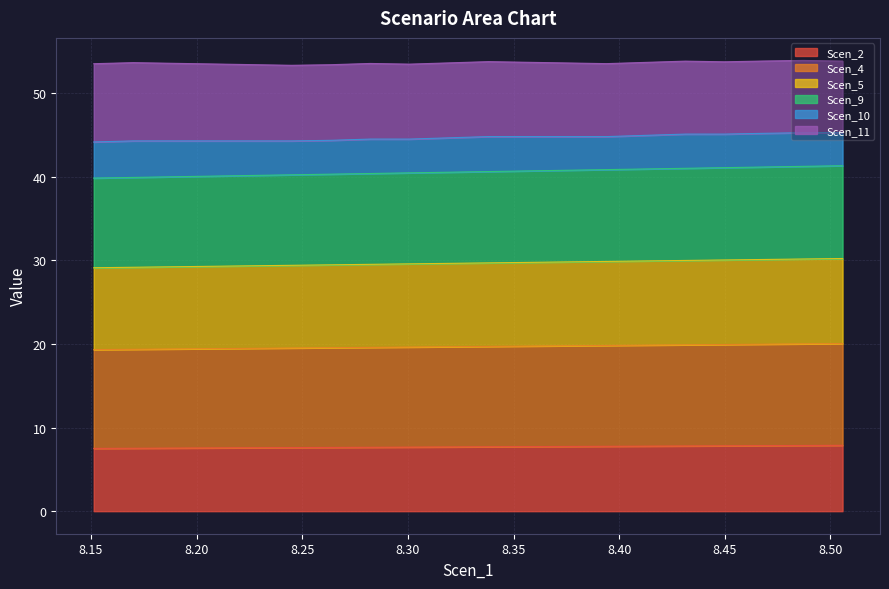

What is the maximum value for Scen_2?

7.9